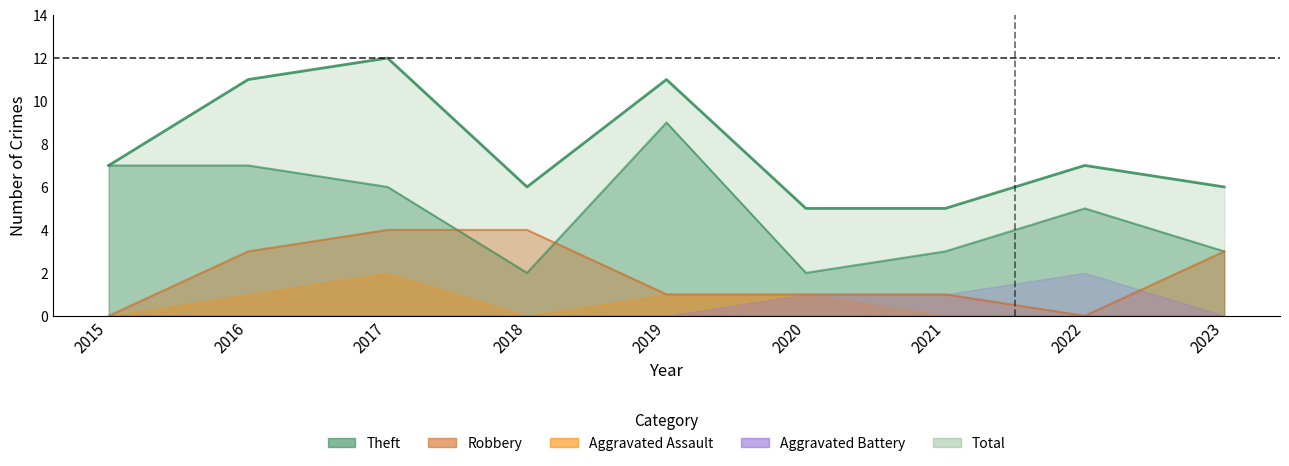

What is the average value of the Robbery series?

2